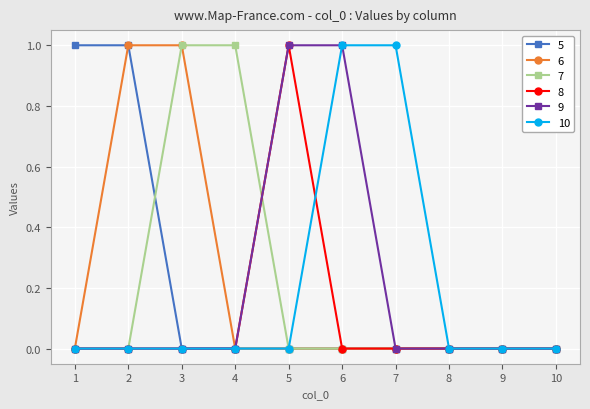

The 7 series shows 0 at 10. True or false?

True